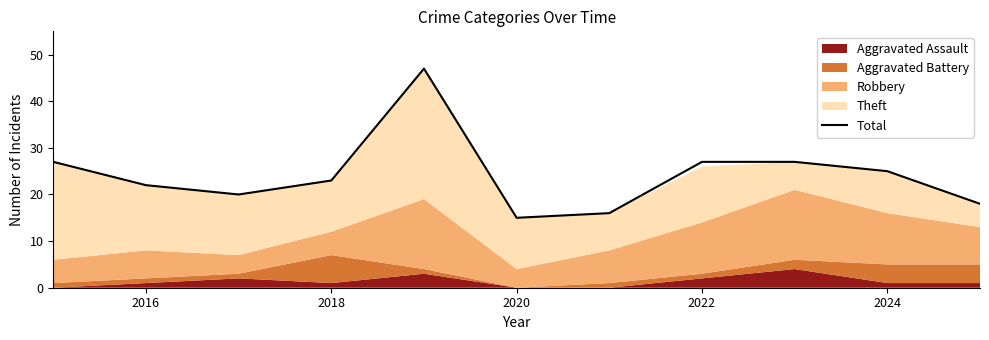

Is it true that Total equals 12 at 2024?

False